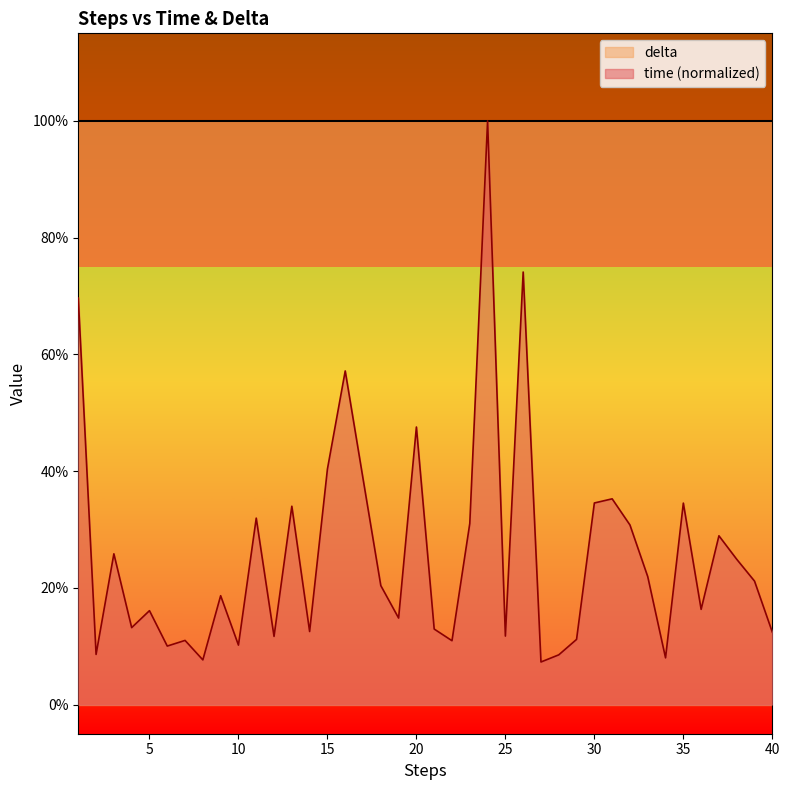

What is the sum of the values at 10 and 1?

0.8